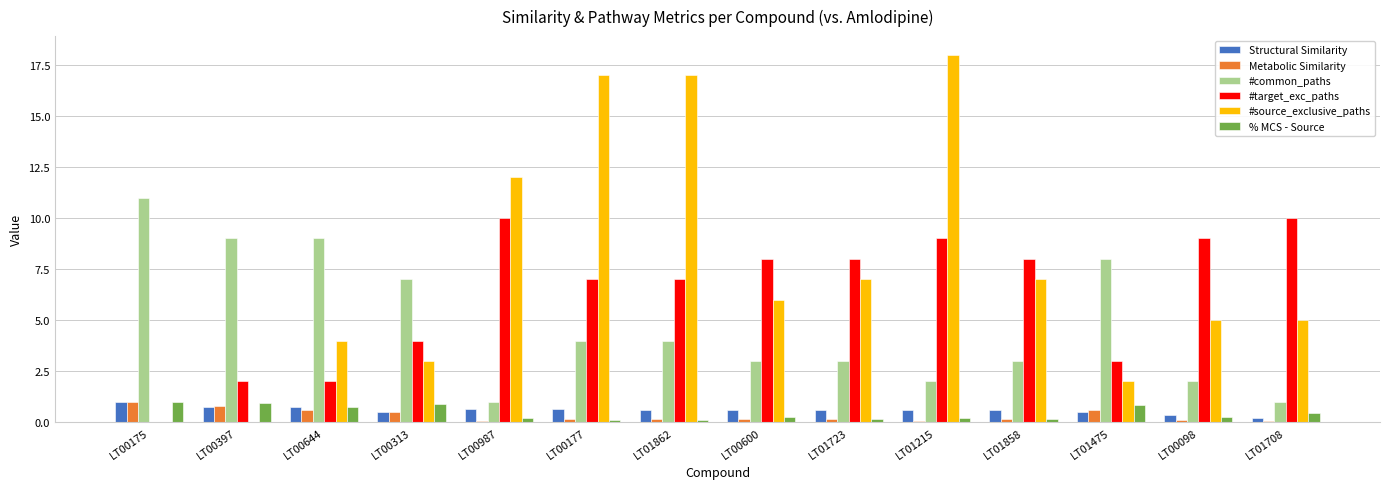

Is it true that Metabolic Similarity equals 0.8 at LT00397?

True